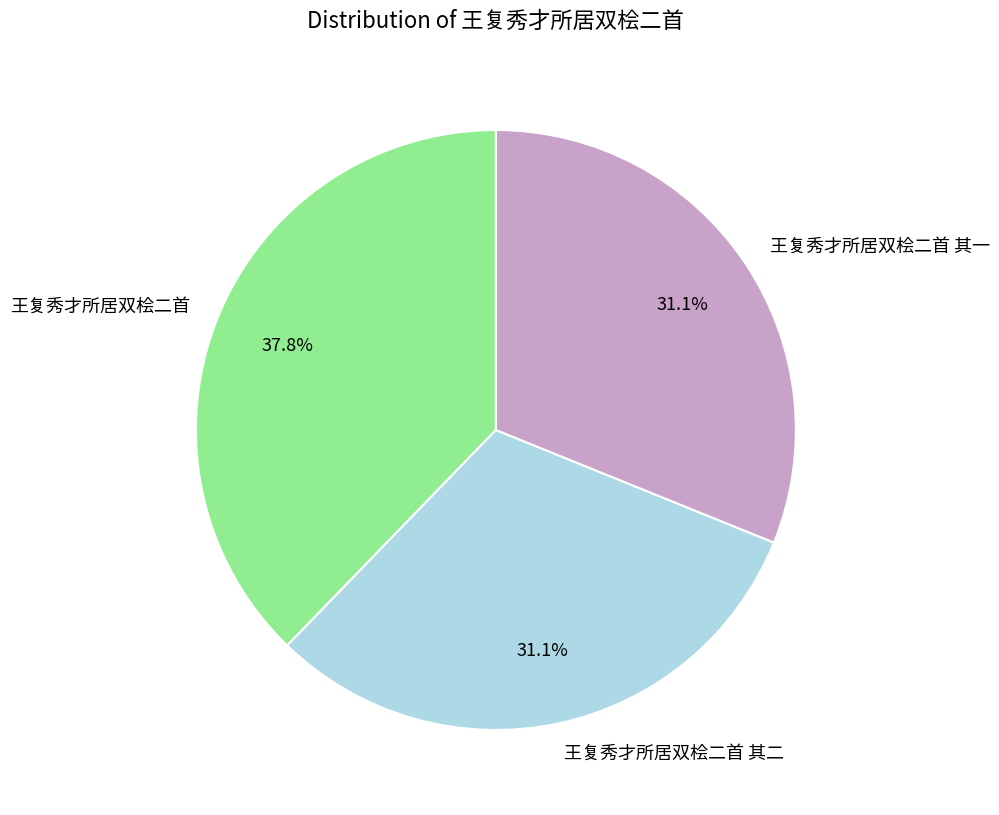

How many slices are in this pie chart?

3